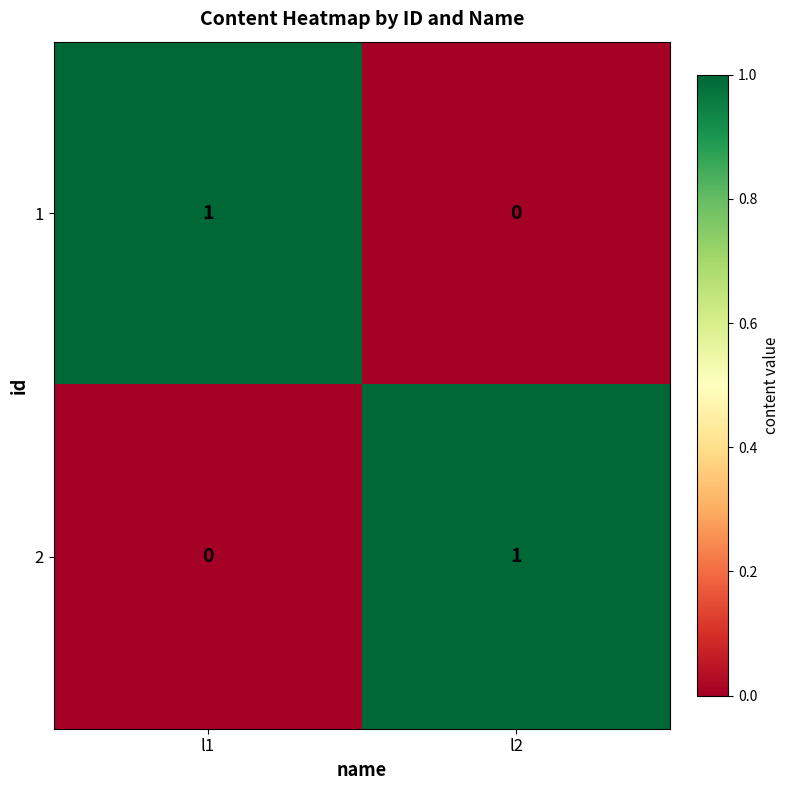

What is the total value across all series at l2?

1